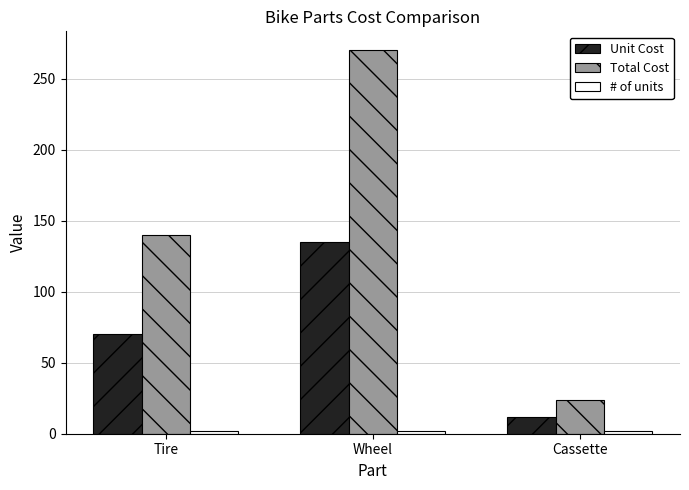

Which series has the largest range (max minus min)?

Total Cost